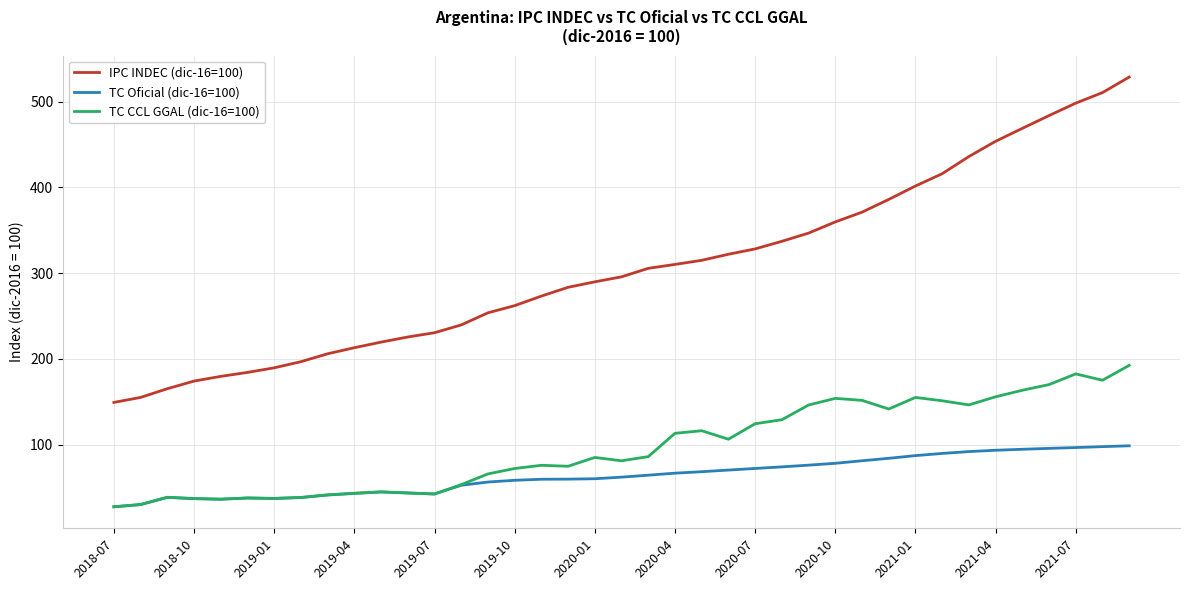

What is the greatest value displayed?

528.5